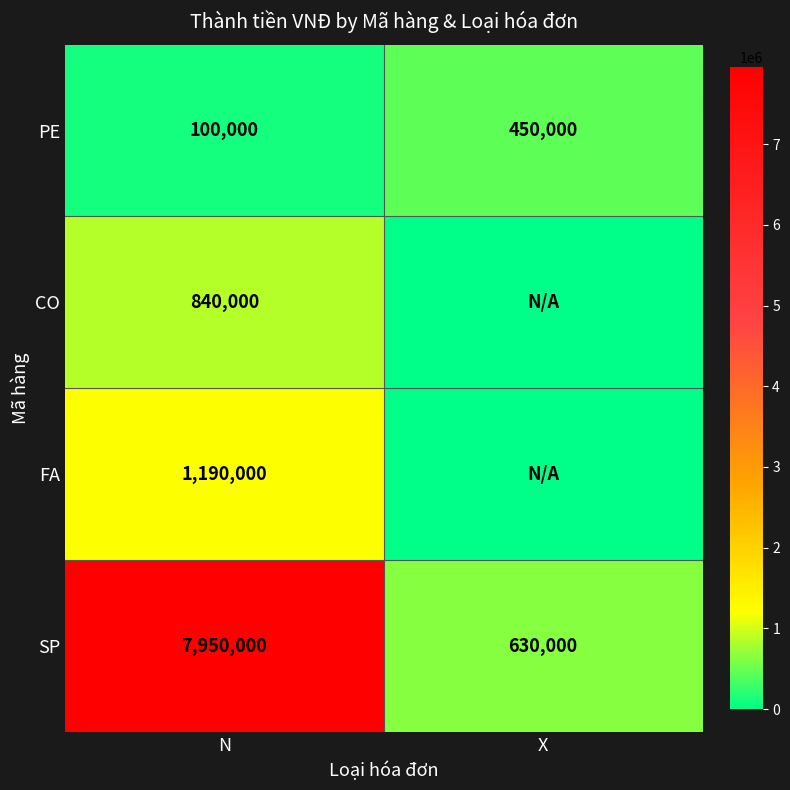

How many data points does each series have?

2